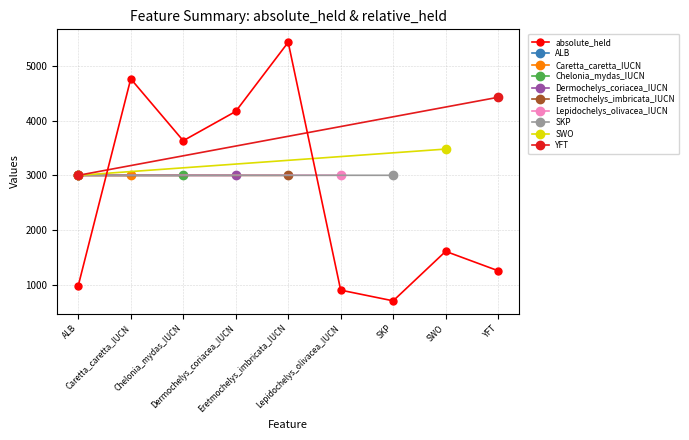

Where is the first local maximum?

Caretta_caretta_IUCN